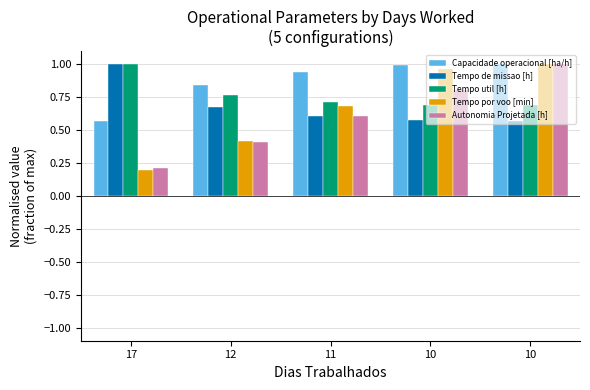

Rank the series at 12 from highest to lowest value.

Capacidade operacional [ha/h], Tempo util [h], Tempo de missao [h], Tempo por voo [min], Autonomia Projetada [h]